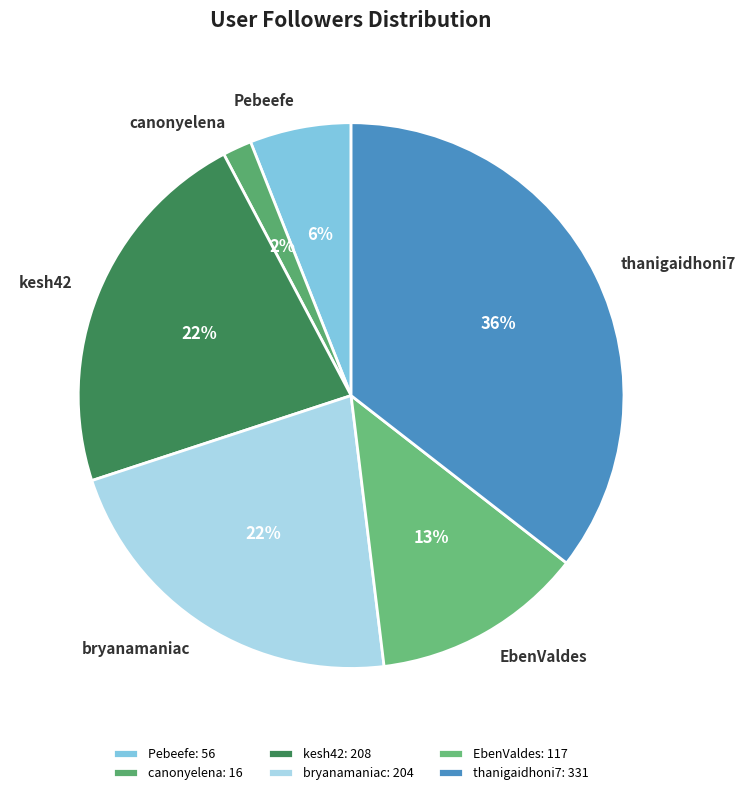

To the nearest percent, what is the difference between the largest and smallest slice percentages?

34%